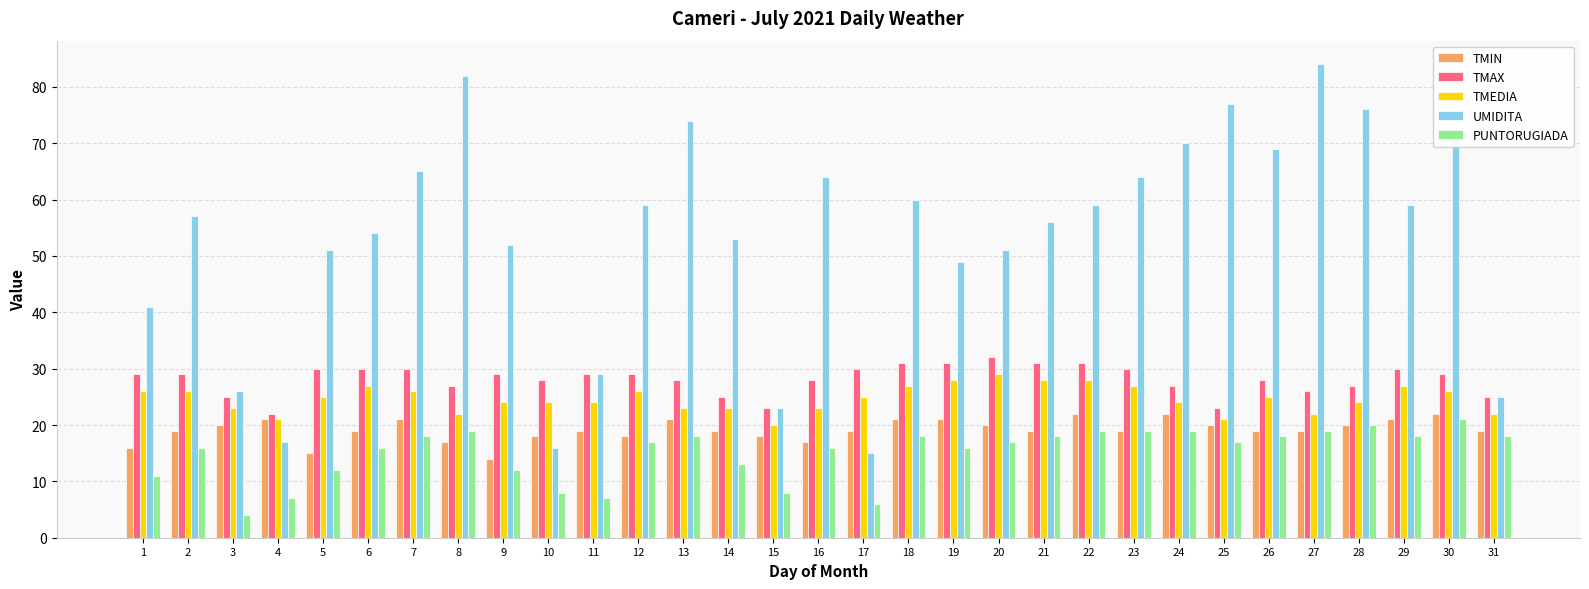

How many data points does each series have?

31